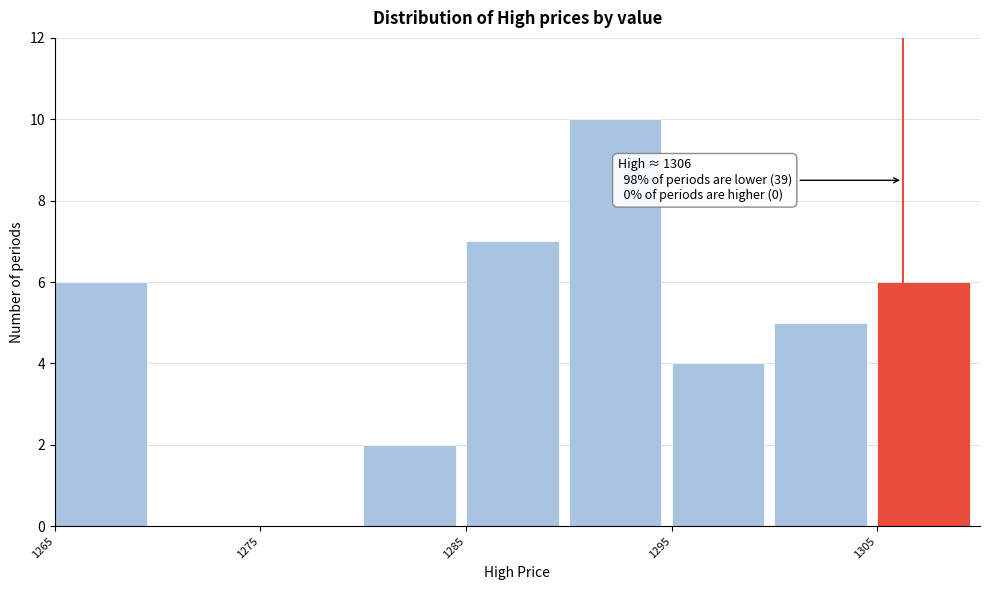

Which range on the x-axis has the tallest bar?

1290 to 1295